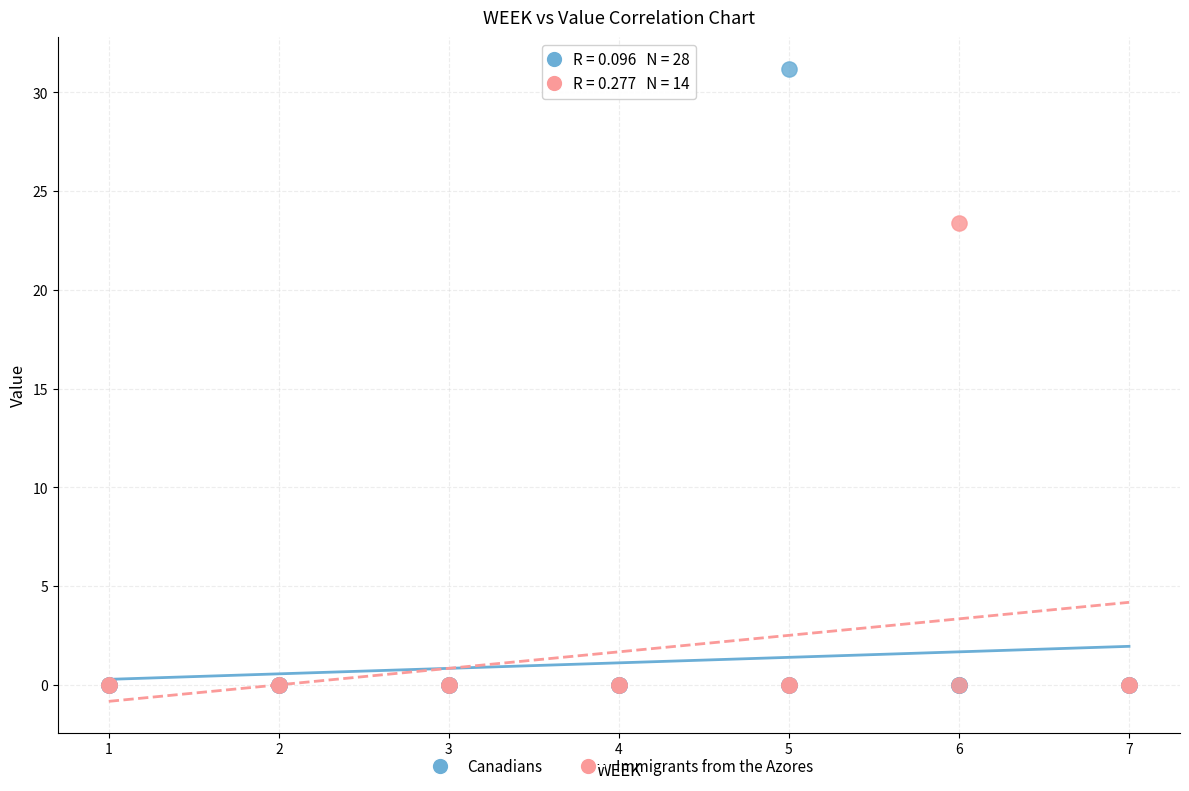

Which series has the largest Y range (max minus min)?

Canadians